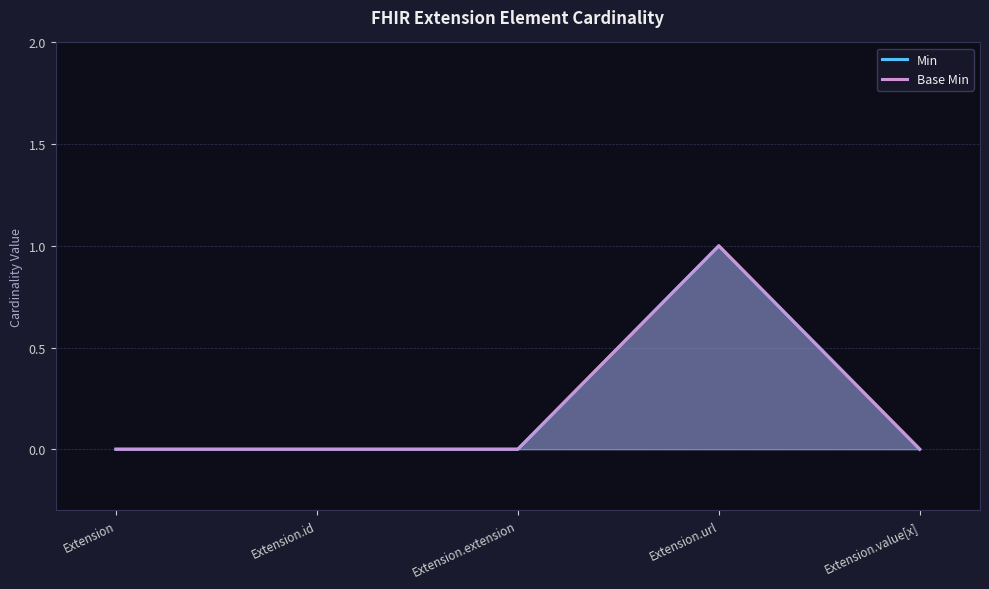

Count the Base Min values in the range 0 to 1.

5